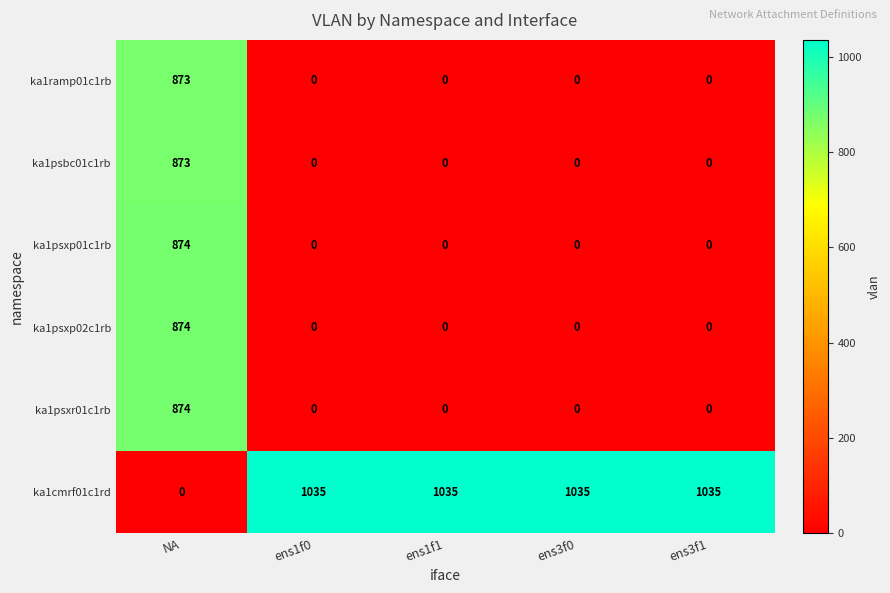

What is the difference between the ka1psxp02c1rb values at NA and ens1f1?

874